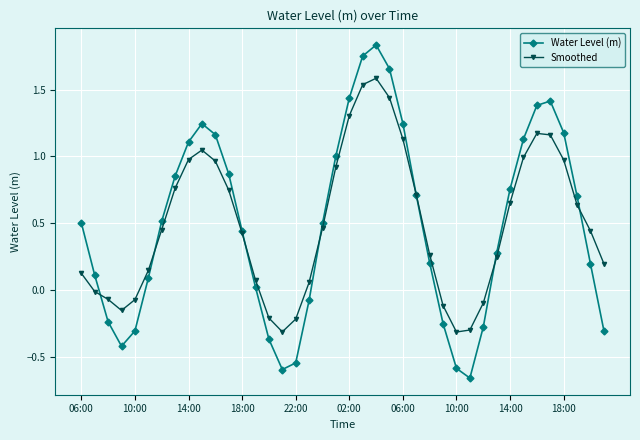

In Water Level (m), how many points are higher than both neighbors (excluding endpoints)?

3